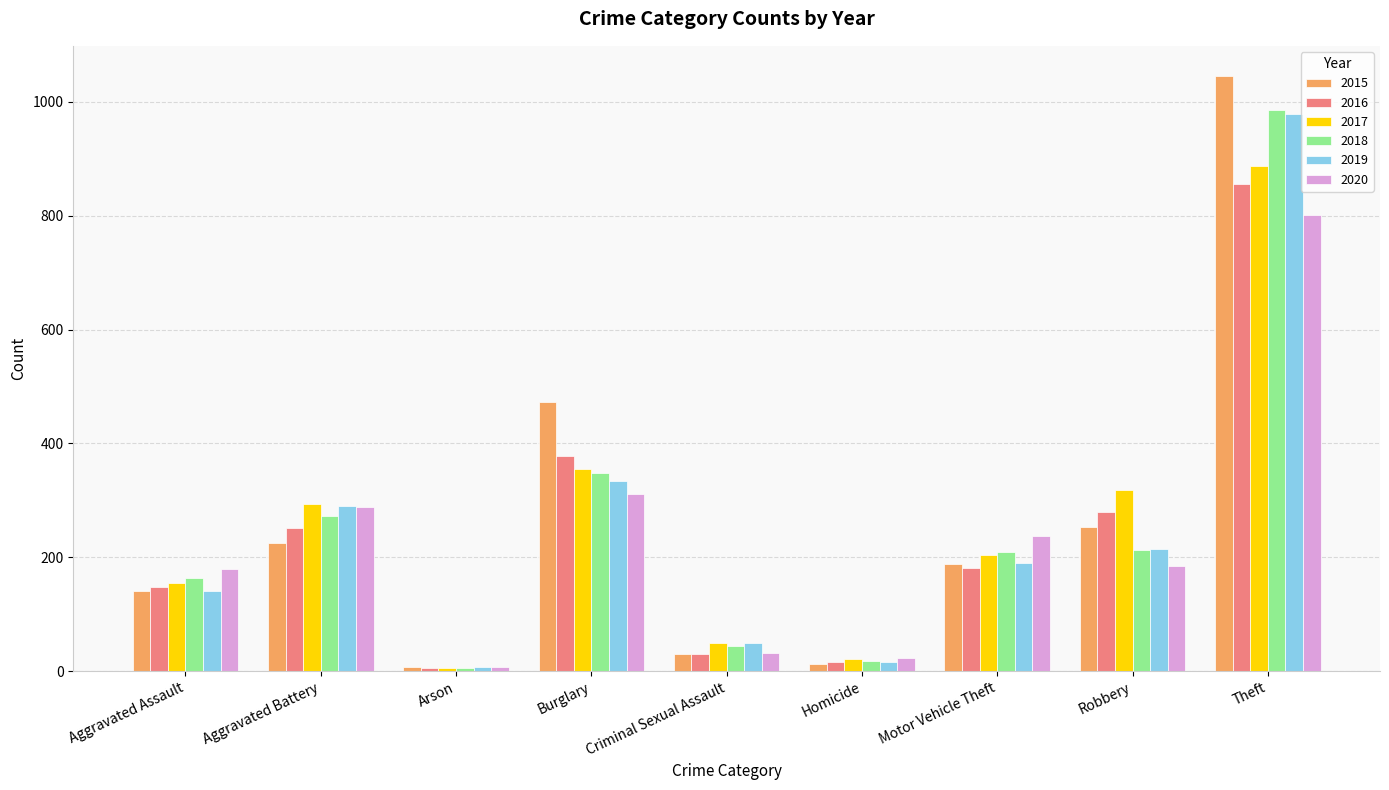

Are the bars horizontal?

No